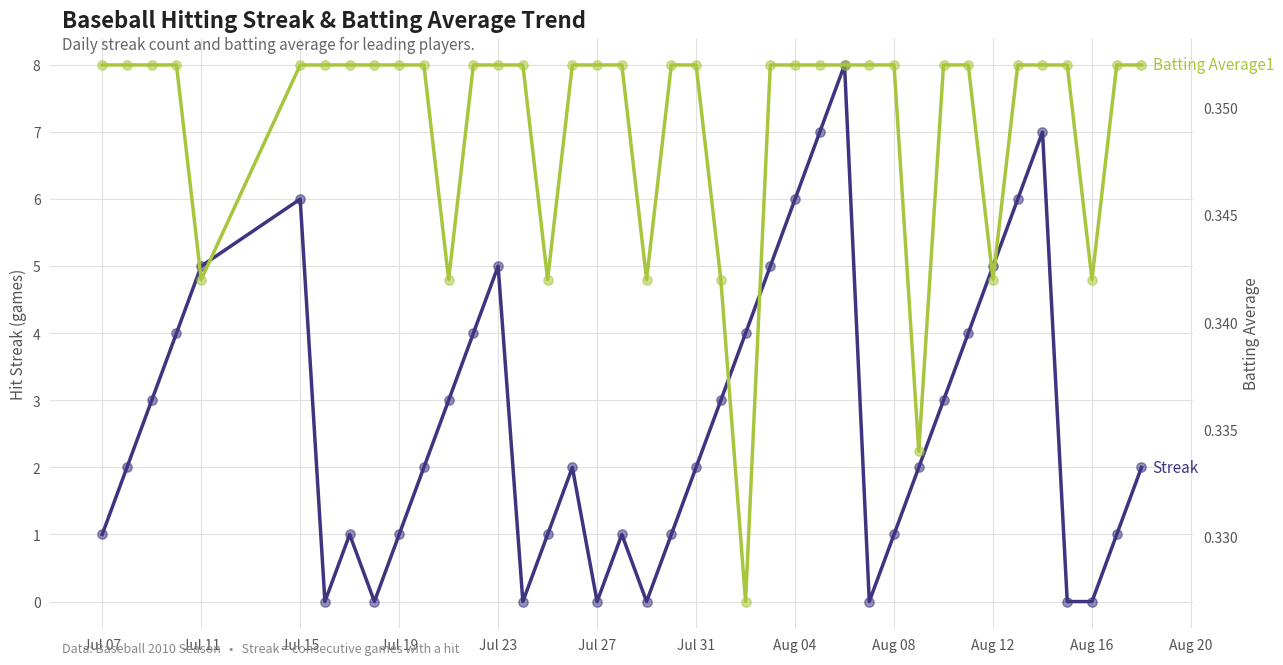

Which series contains the lowest Y value?

Streak